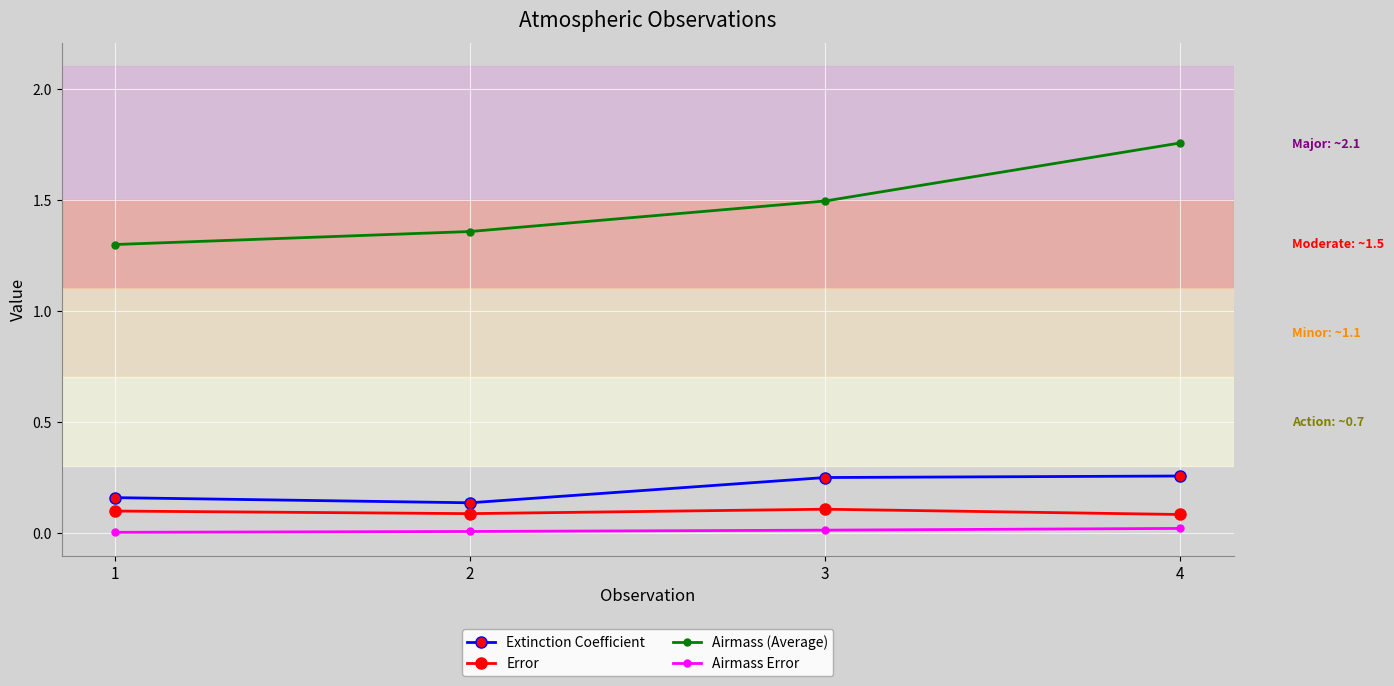

True or false: Airmass (Average) and Airmass Error intersect in this chart.

False